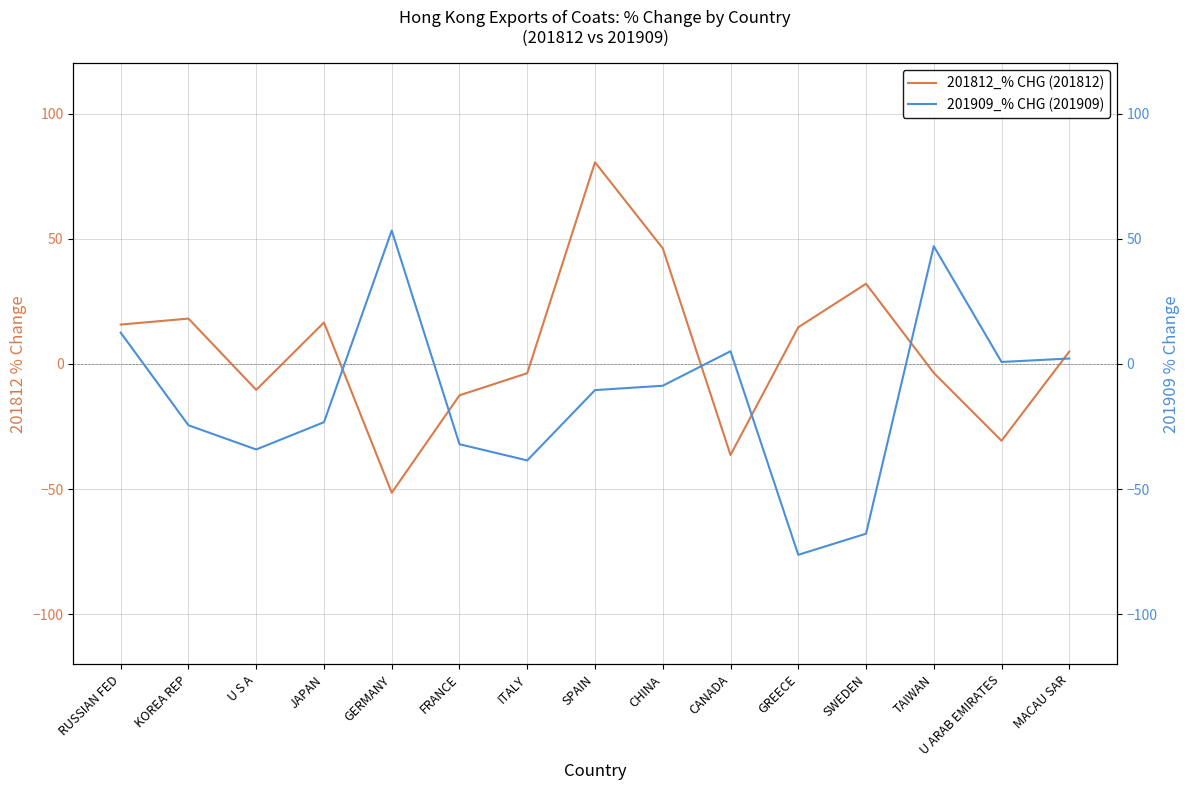

Which series has the widest spread of values?

201812_% CHG (201812)